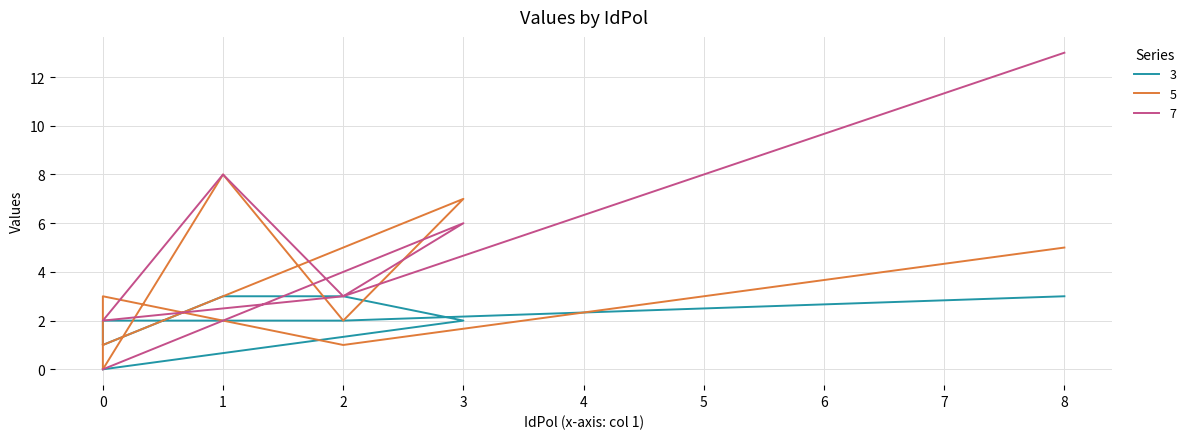

What is the maximum value shown in the chart?

13